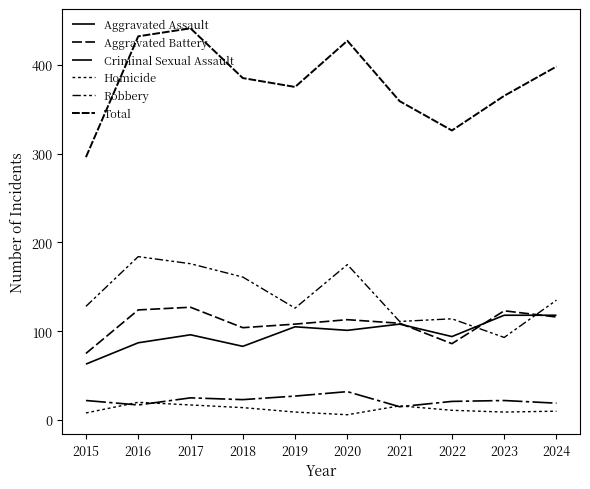

Does the chart have visible grid lines?

No